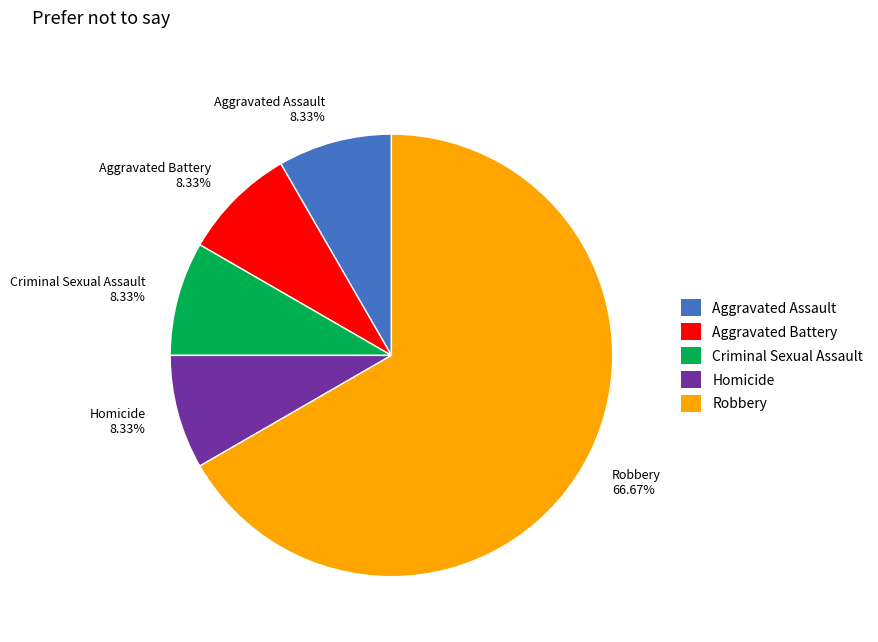

What portion of the pie excludes Aggravated Battery?

91.7%